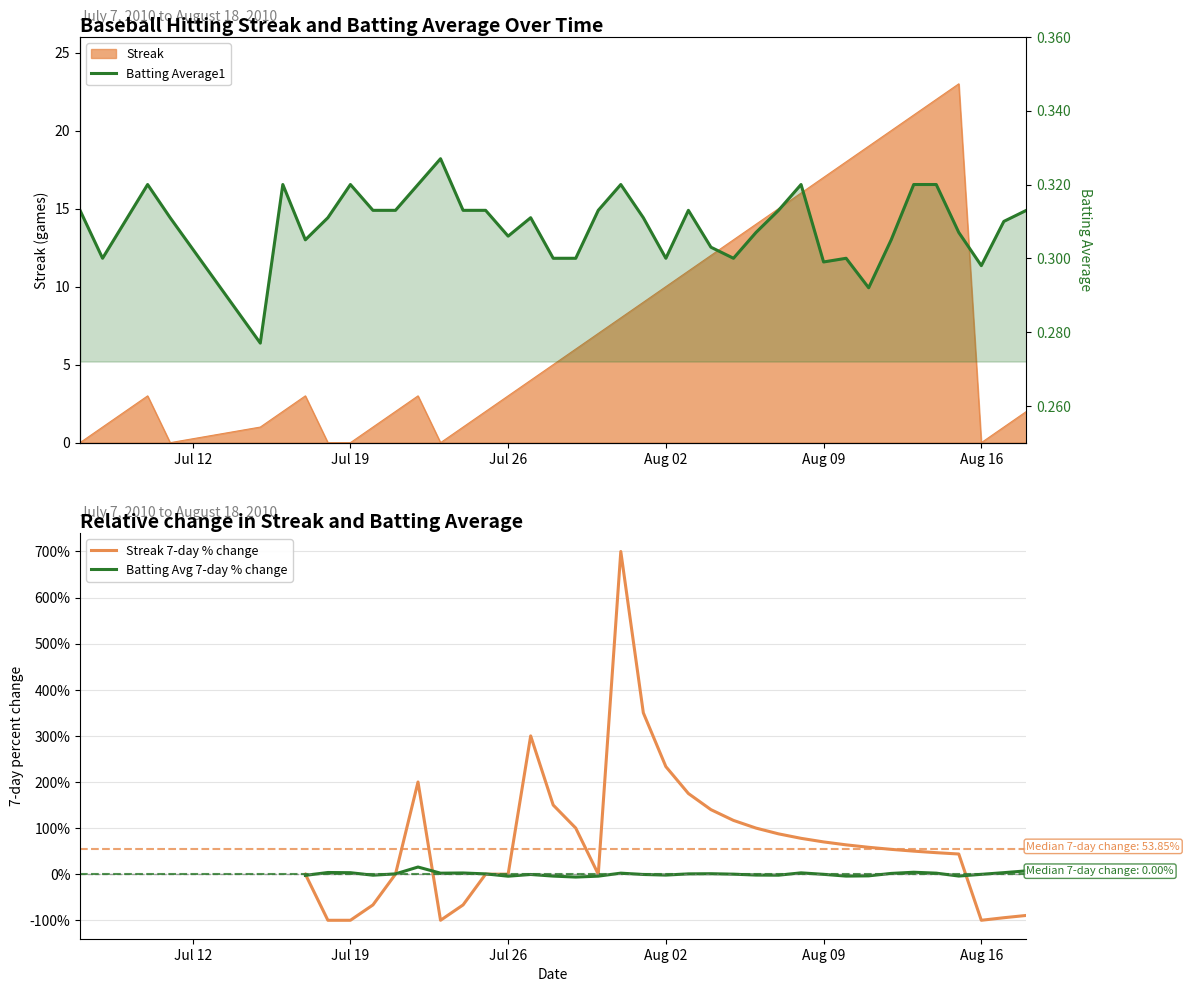

How many positive values does the Streak 7-day % change series have?

20